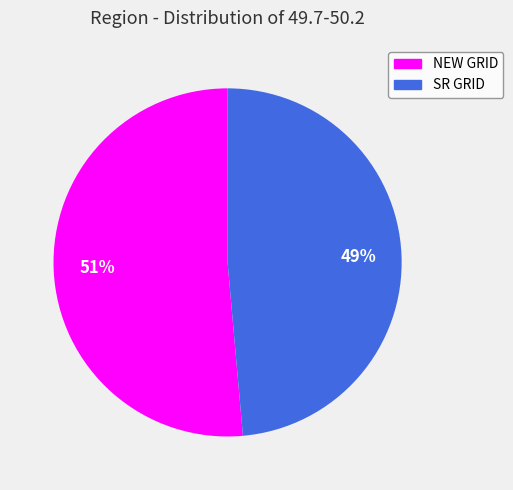

Is the sum of NEW GRID and SR GRID greater than half?

Yes